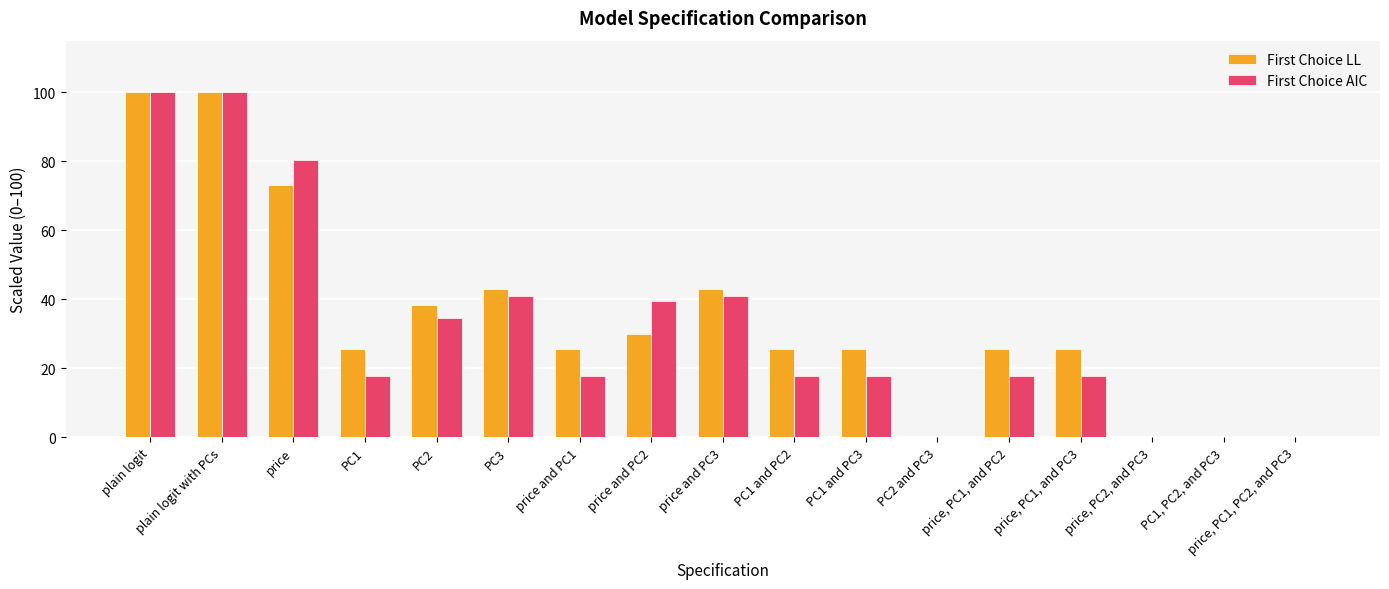

Between PC1 and PC3 and PC1, PC2, and PC3, which series saw the biggest shift?

First Choice LL